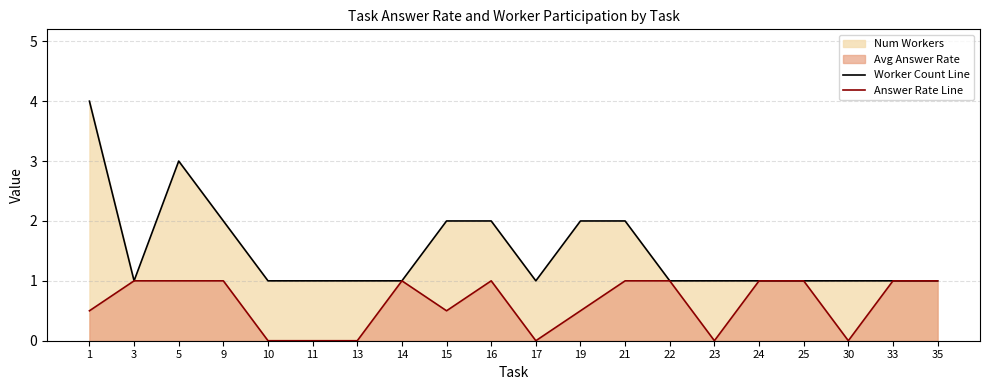

Which series has the largest total across all categories?

Worker Count Line